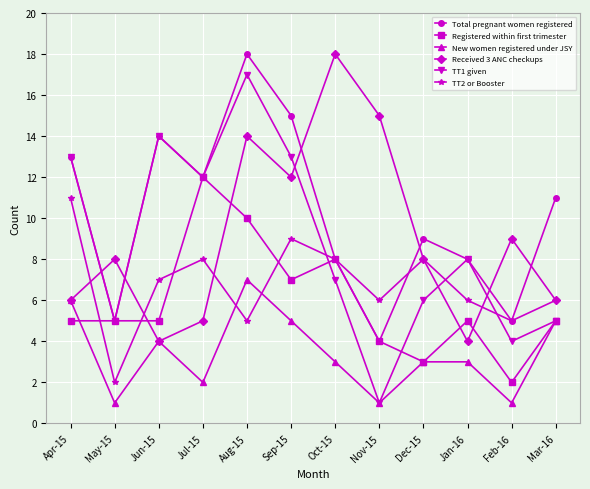

Where is the first local minimum for TT1 given?

May-15